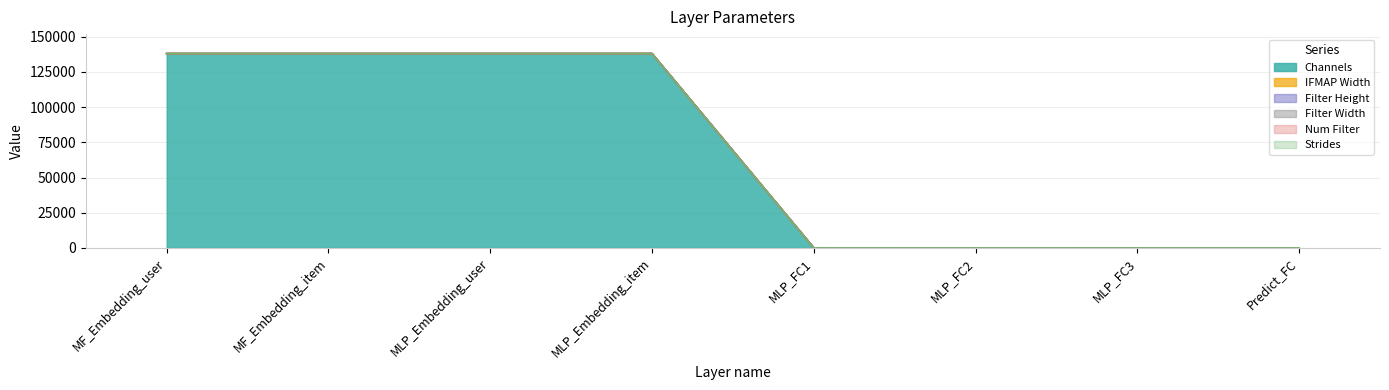

True or false: Filter Height and IFMAP Width cross at least once.

False